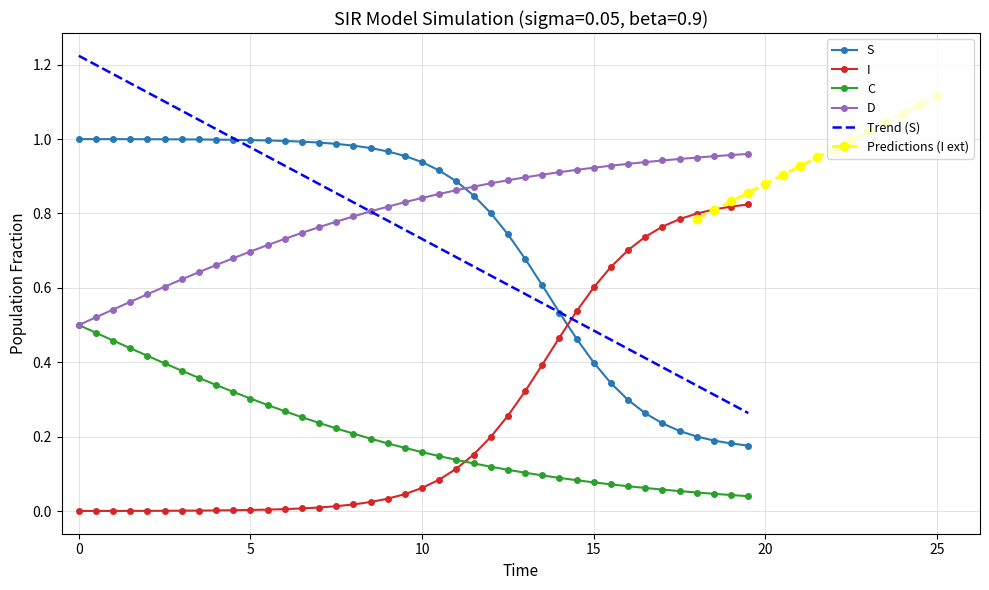

True or false: D and S cross at least once.

True